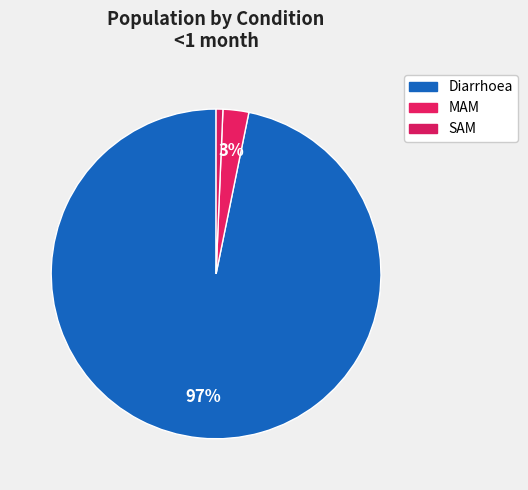

Does Diarrhoea represent more than half of the total?

Yes